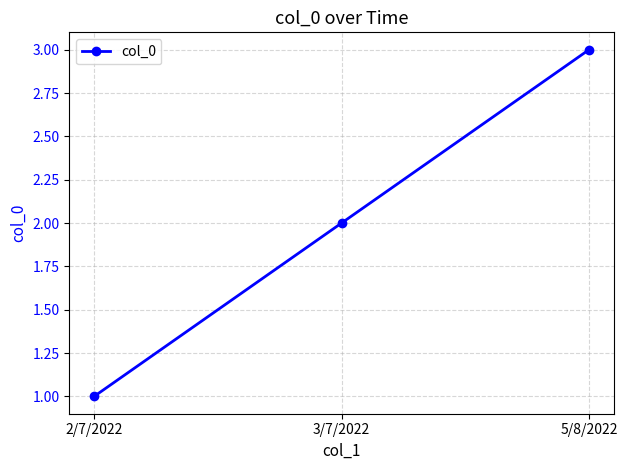

List the labels in order of value, smallest first.

2/7/2022, 3/7/2022, 5/8/2022